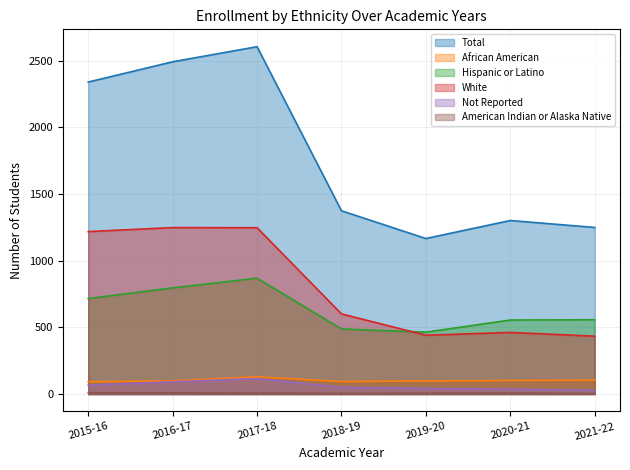

Does the chart have visible grid lines?

Yes